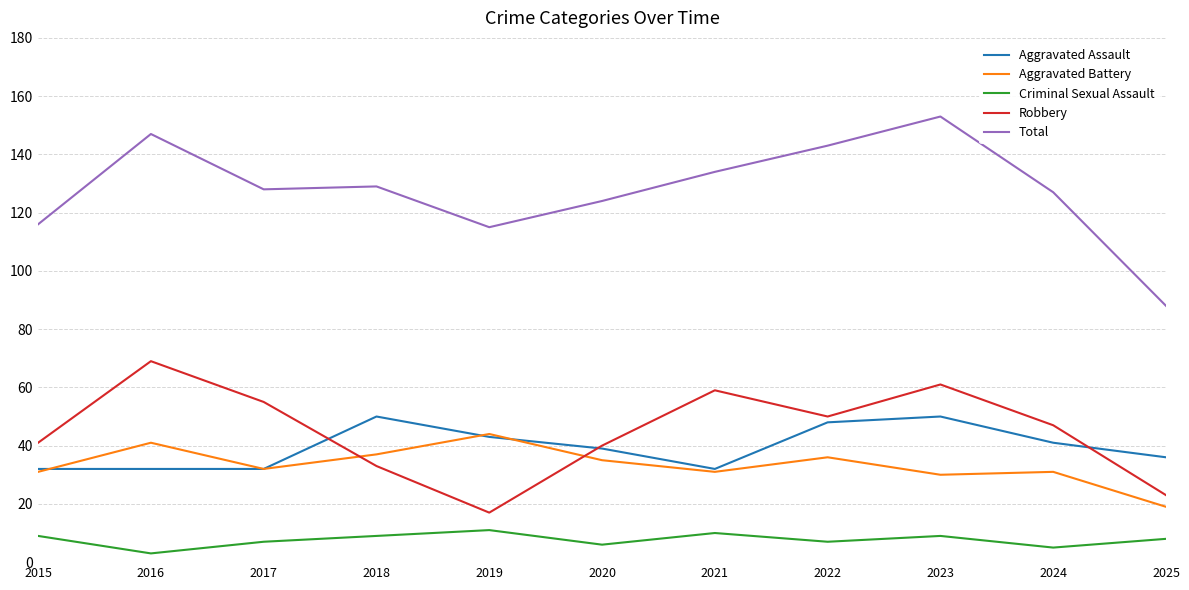

Which category has the highest value across all series?

2023